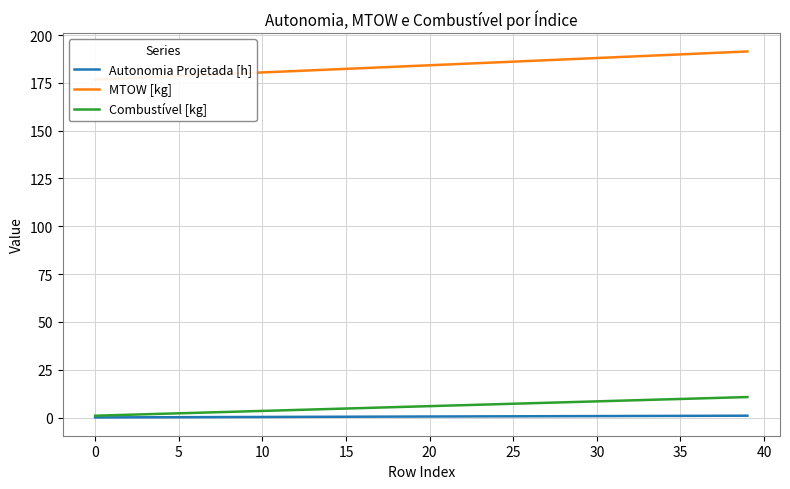

Between 22 and 27, which series saw the biggest shift?

MTOW [kg]